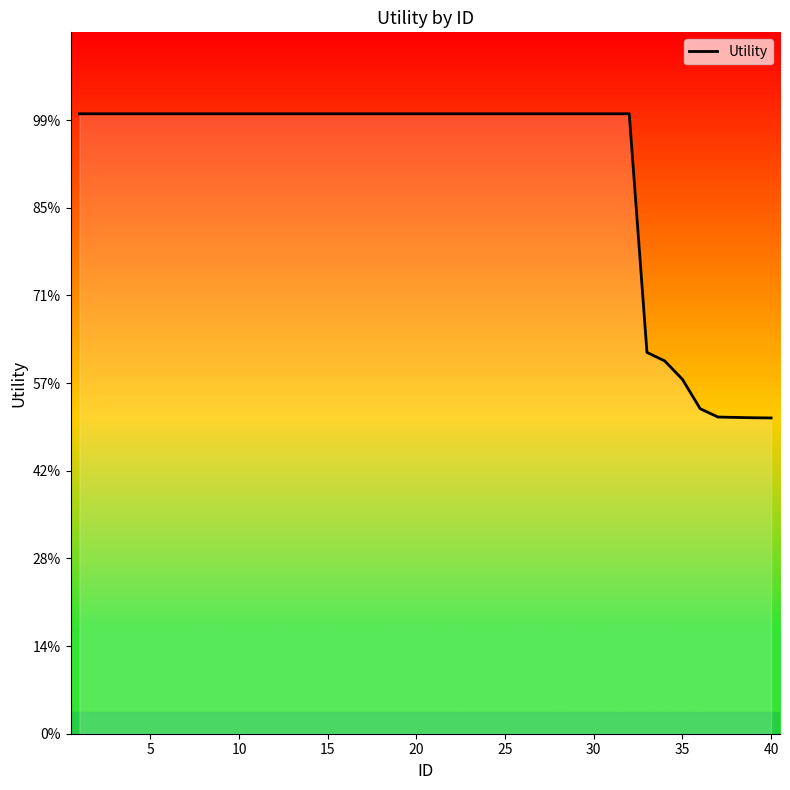

Does the chart display data point markers on the line(s)?

No